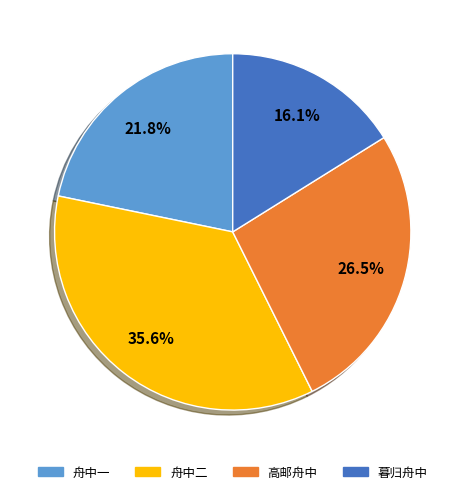

How many slices are in this pie chart?

4